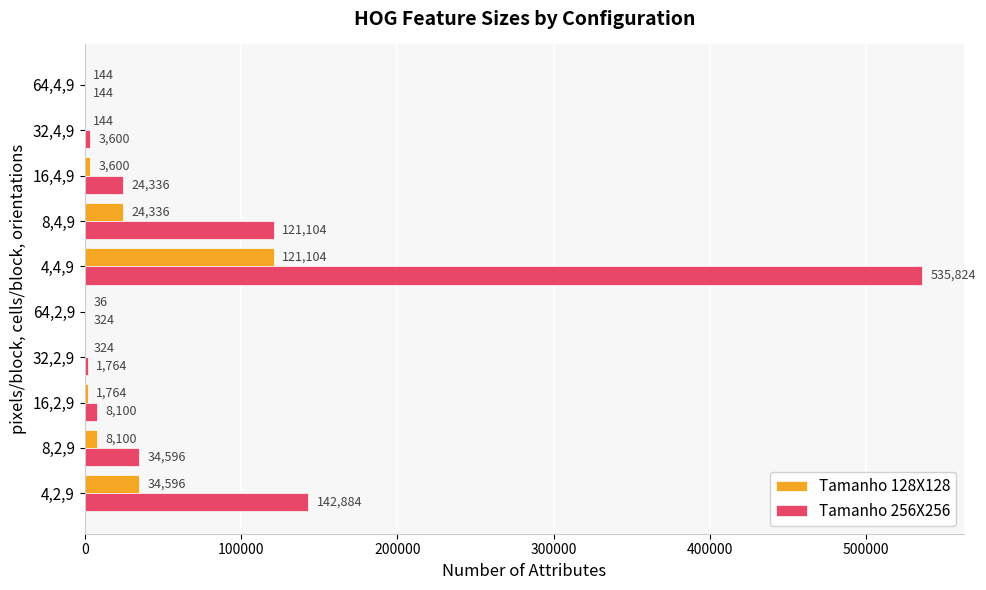

At which category is the sum across all series the highest?

4,4,9